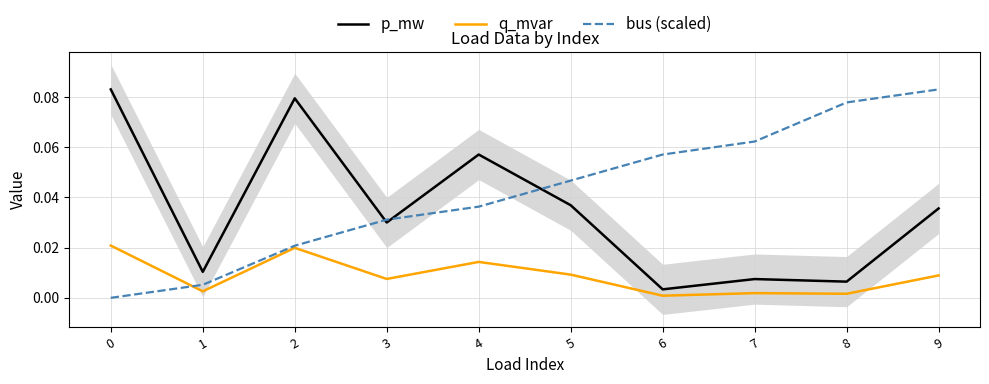

Which category has the lowest value in the q_mvar series?

6